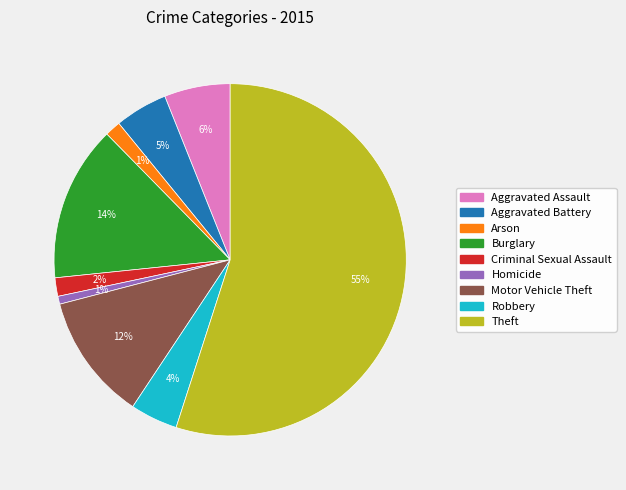

Is the sum of Arson and Theft greater than half?

Yes